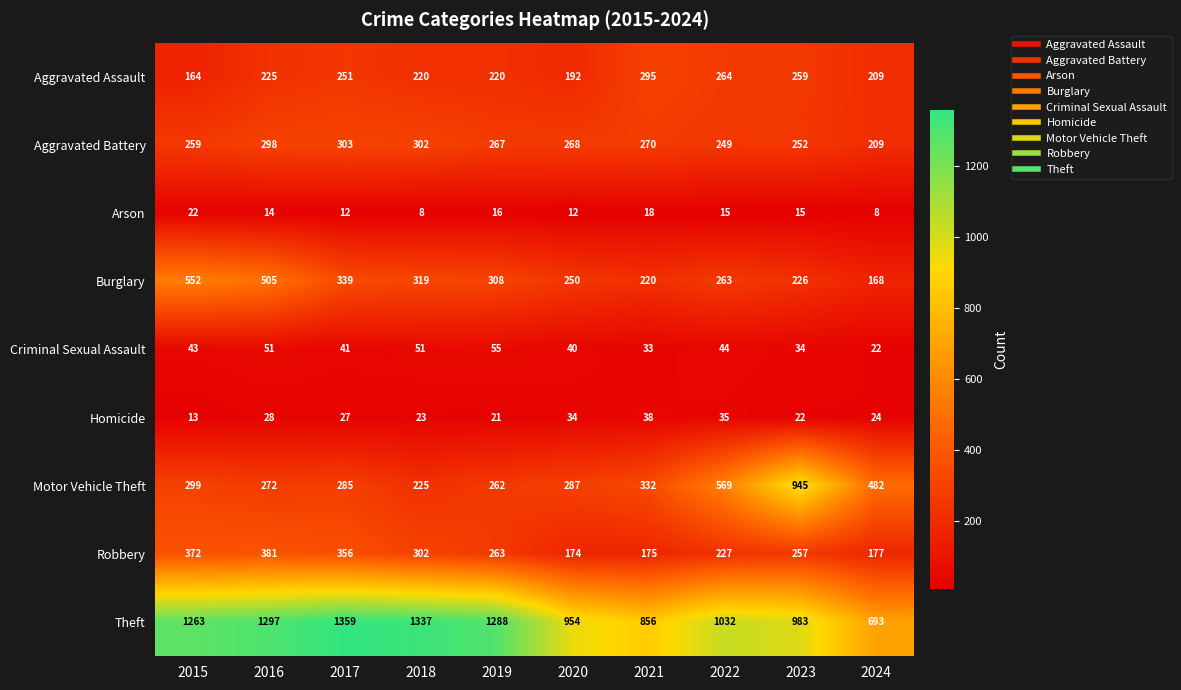

At which label is Aggravated Assault closest to 229?

2016